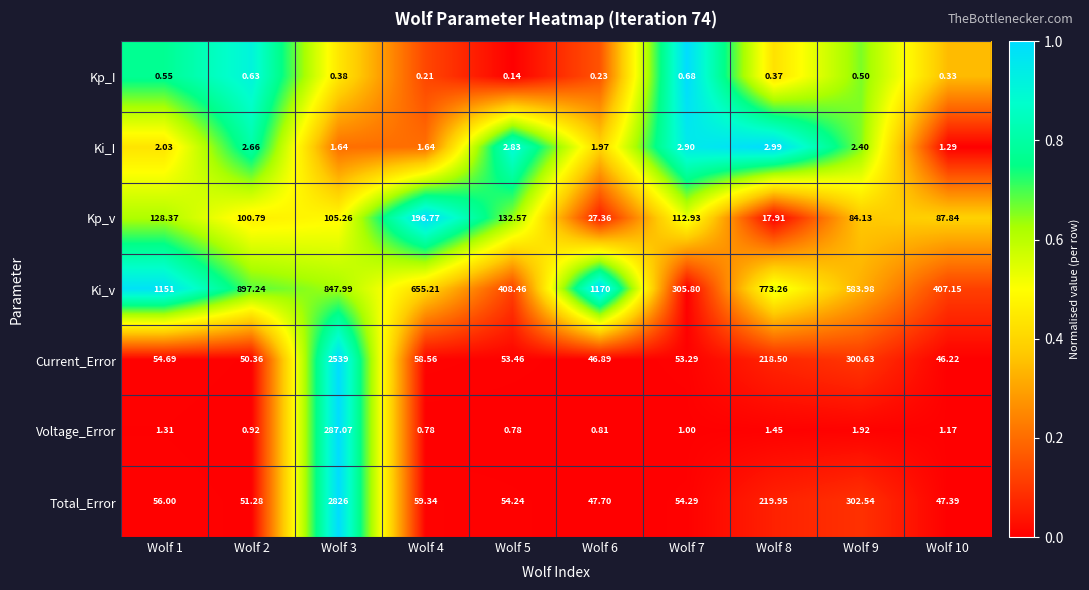

What is the greatest value displayed?

2826.0